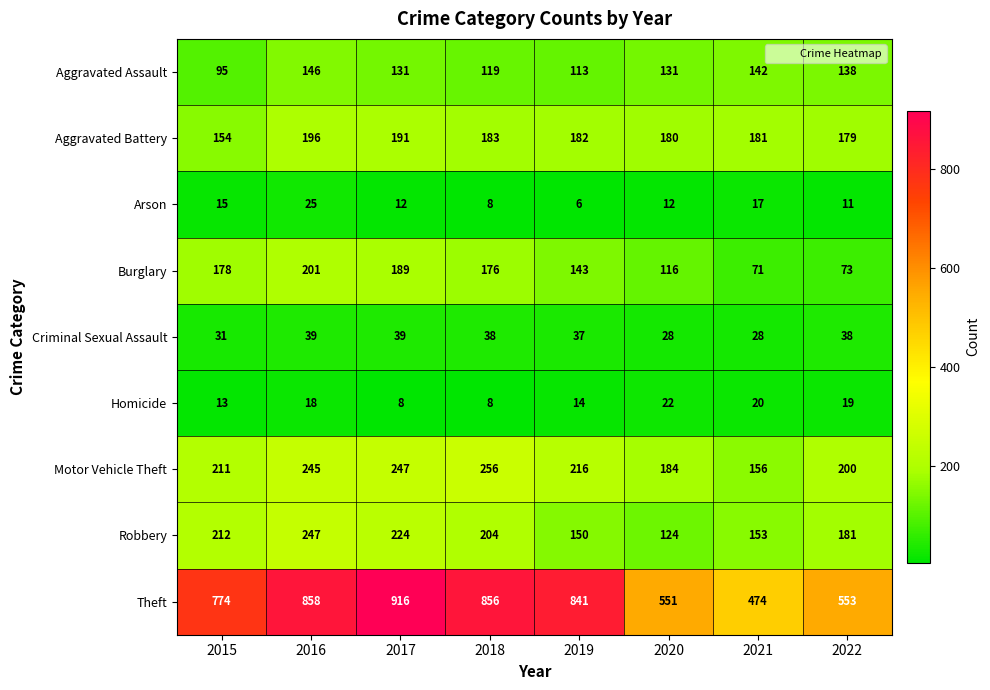

What value does the Burglary series have at 2021, to the nearest 50?

50